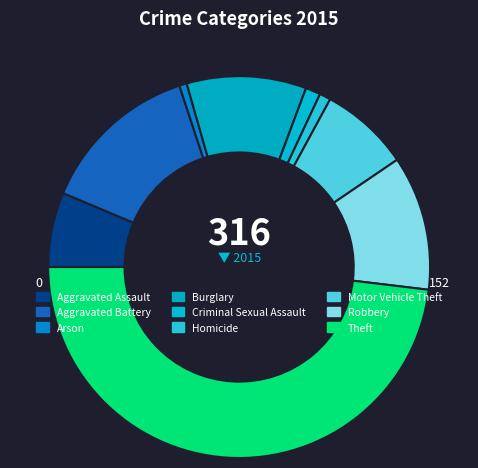

What is the largest slice in the pie chart?

Theft